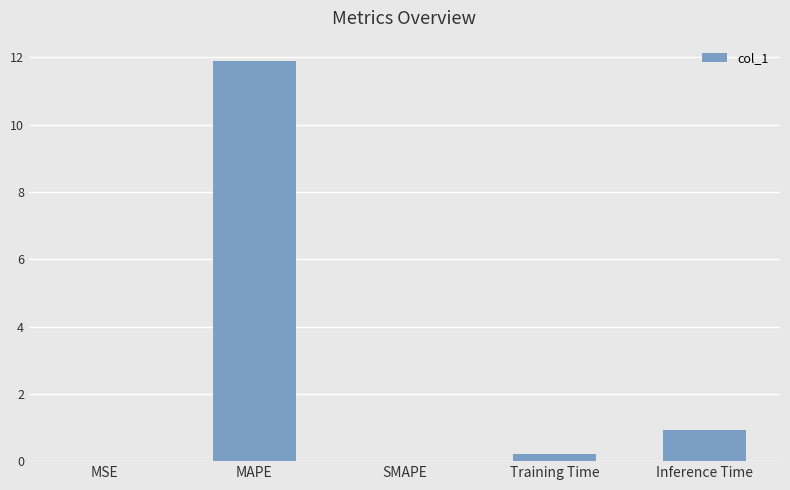

The chart shows a value of 0.0 at SMAPE. True or false?

True